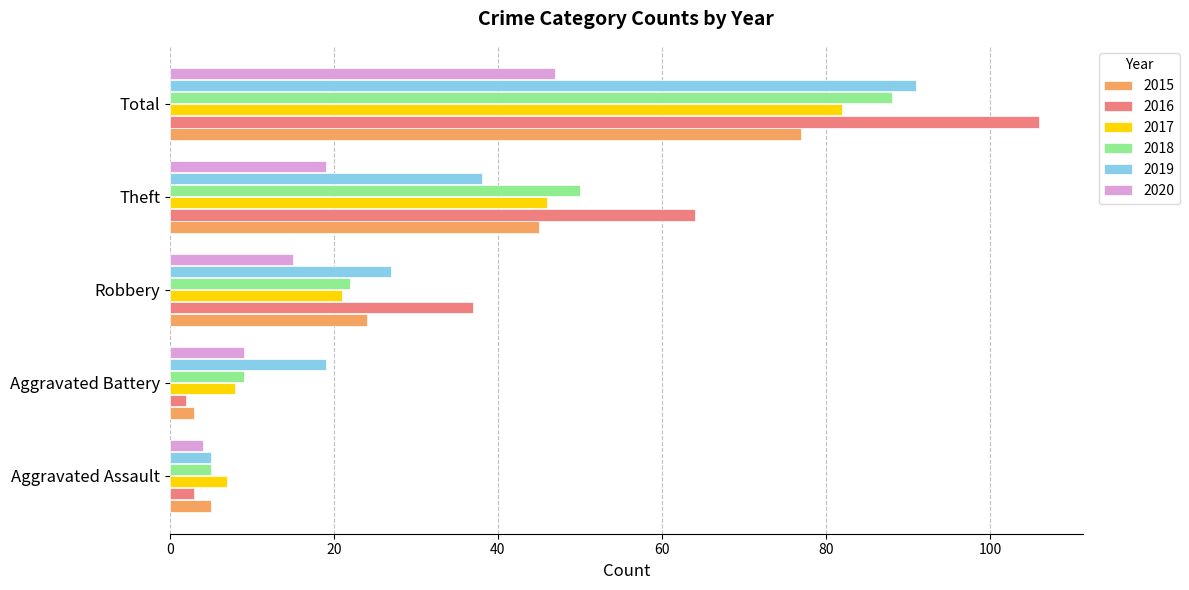

What value does the 2020 series have at Theft, to the nearest 10?

20